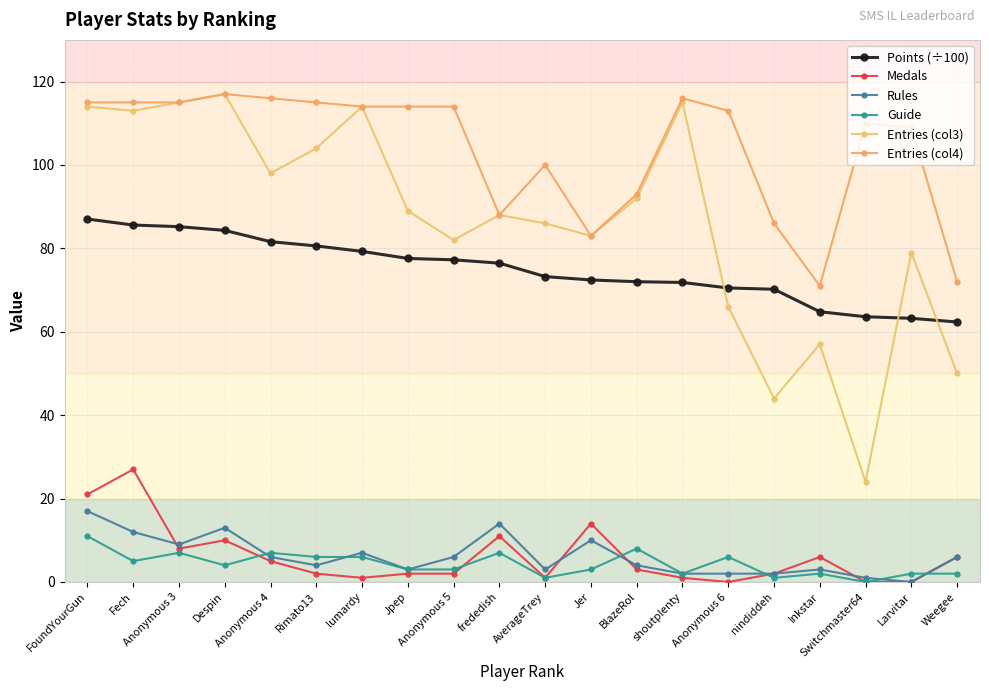

After their last crossing, which series has the higher values: Rules or Medals?

Rules